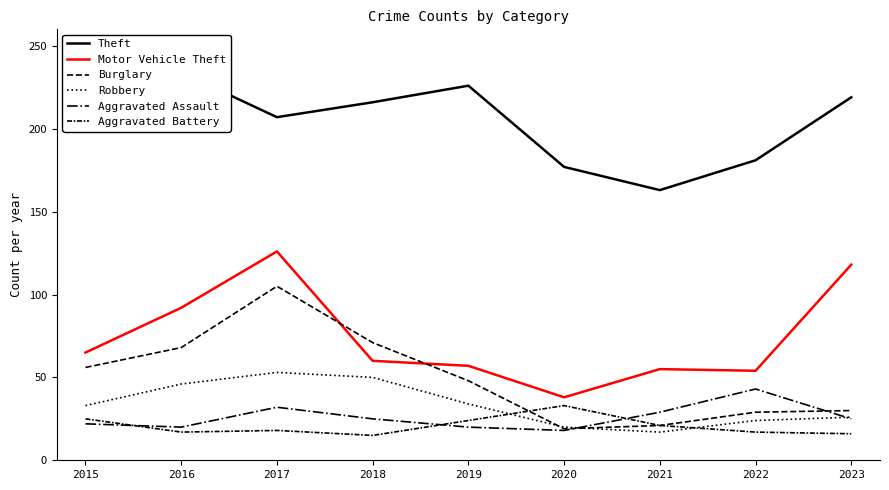

What is the difference between the Motor Vehicle Theft values at 2020 and 2015?

27